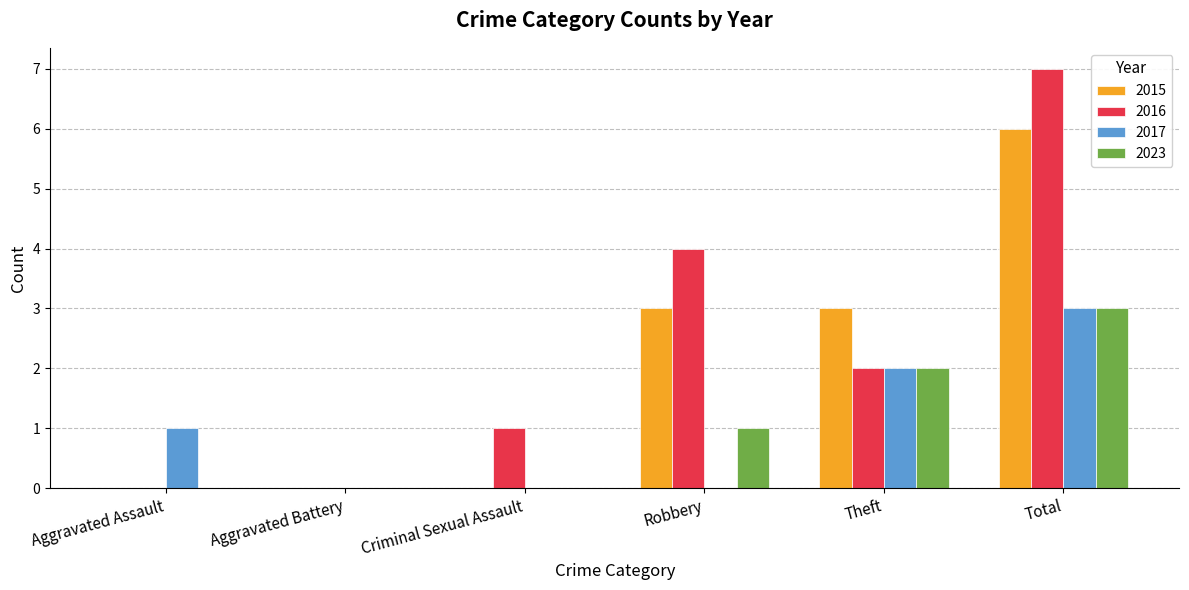

Between Aggravated Battery and Theft, which series saw the biggest shift?

2015